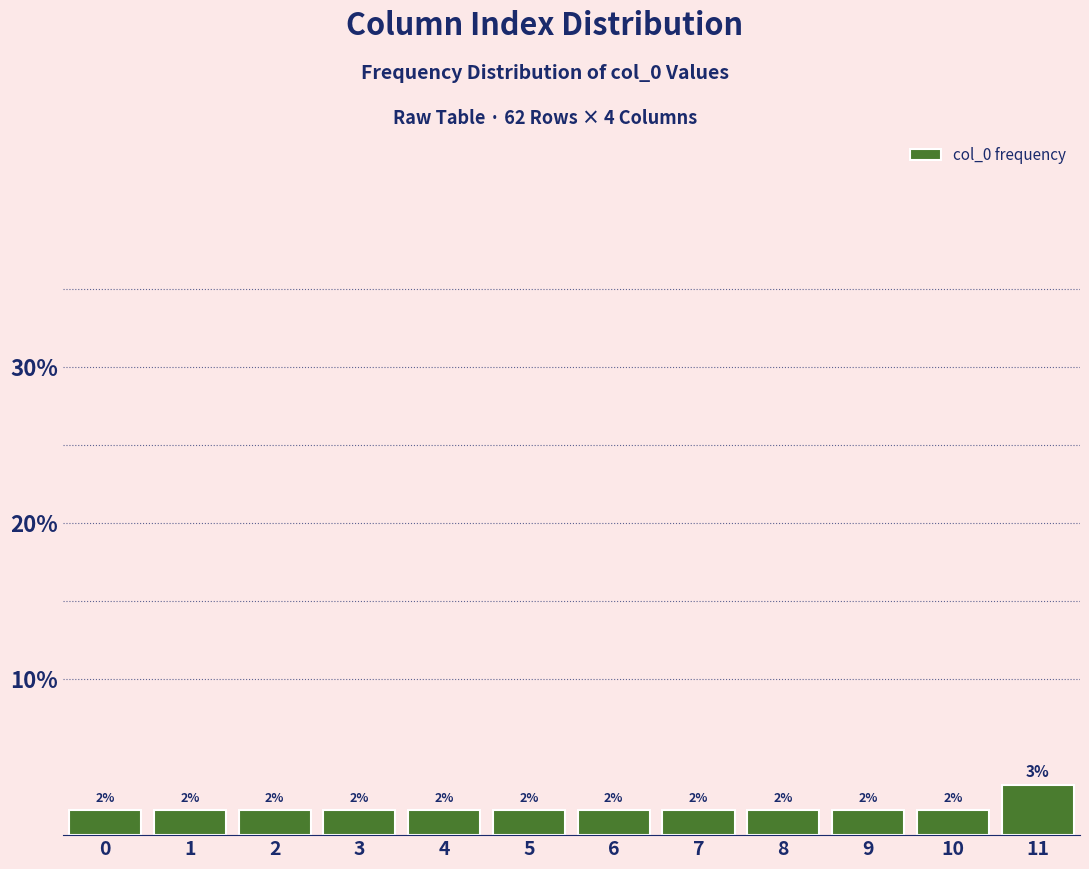

Does the chart contain any negative values?

No